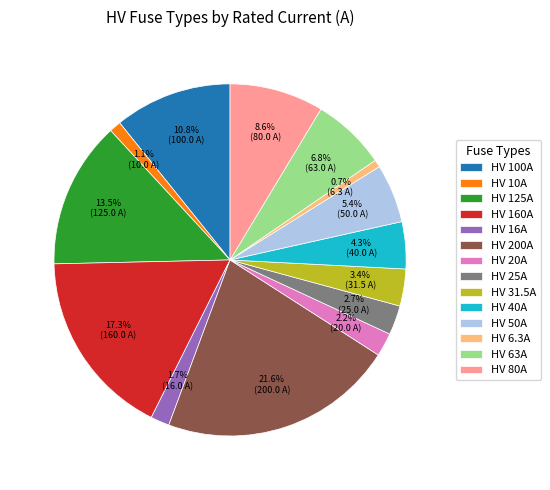

What is the ratio of the value at HV 63A to the value at HV 50A?

1.3